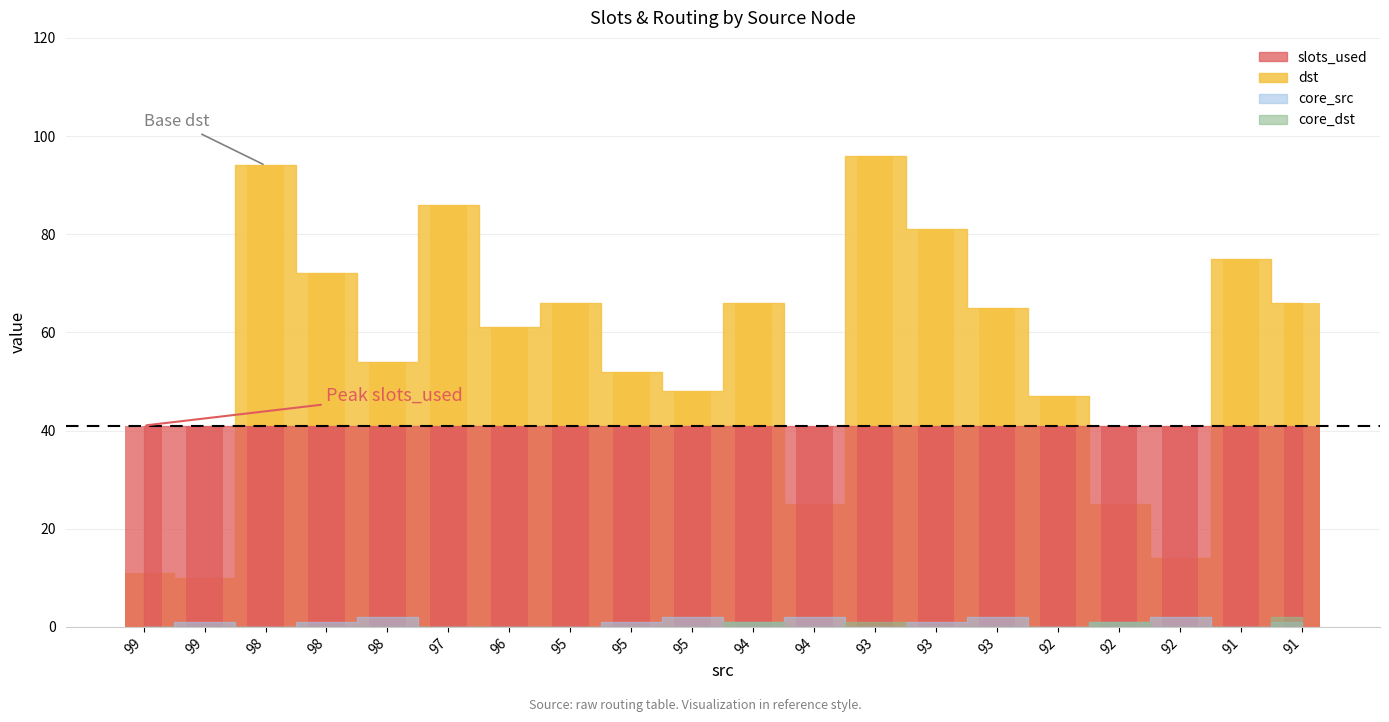

How many groups of bars are there?

20